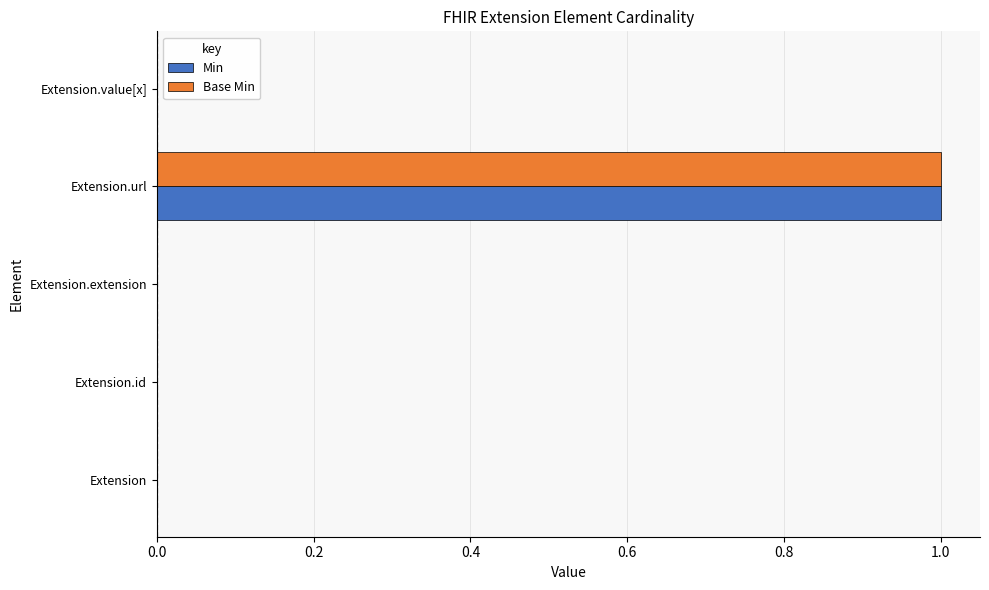

Is it true that Base Min equals 0 at Extension.extension?

True